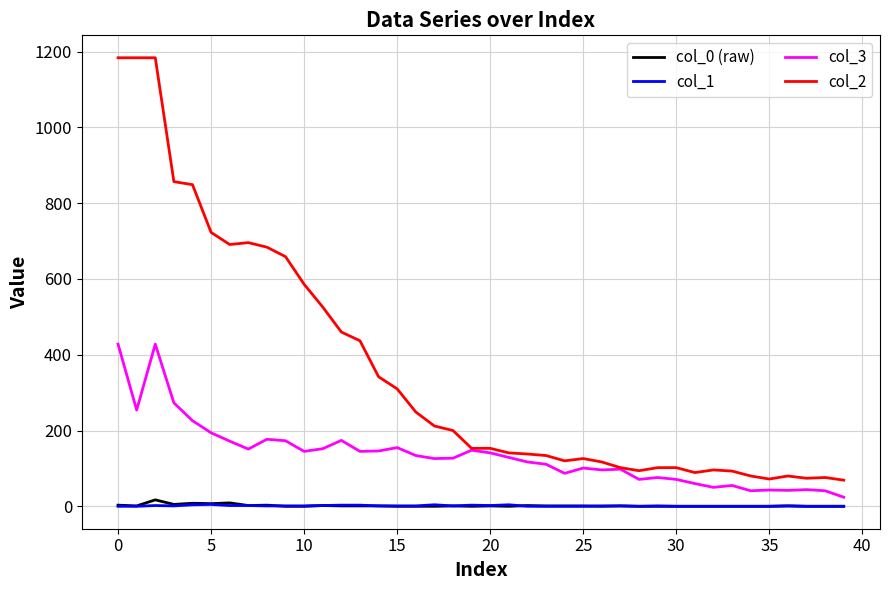

True or false: col_0 (raw) and col_3 intersect in this chart.

False